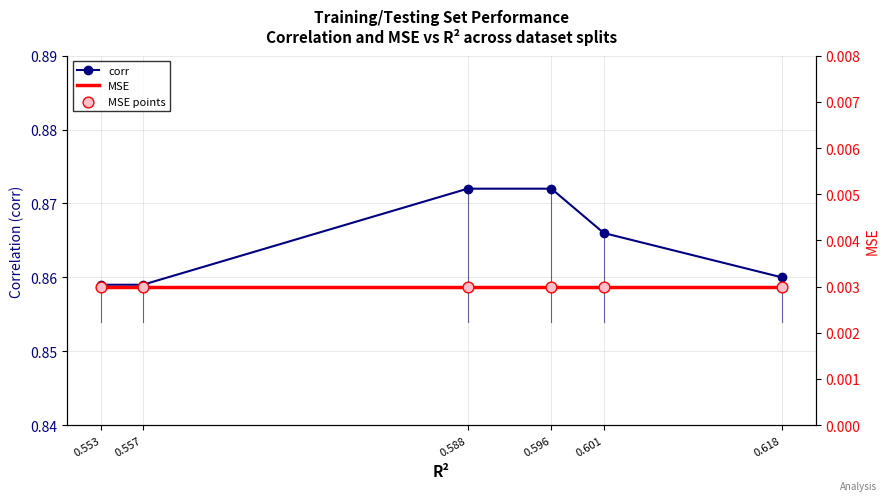

What is the total value across all series at 0.553?

0.9